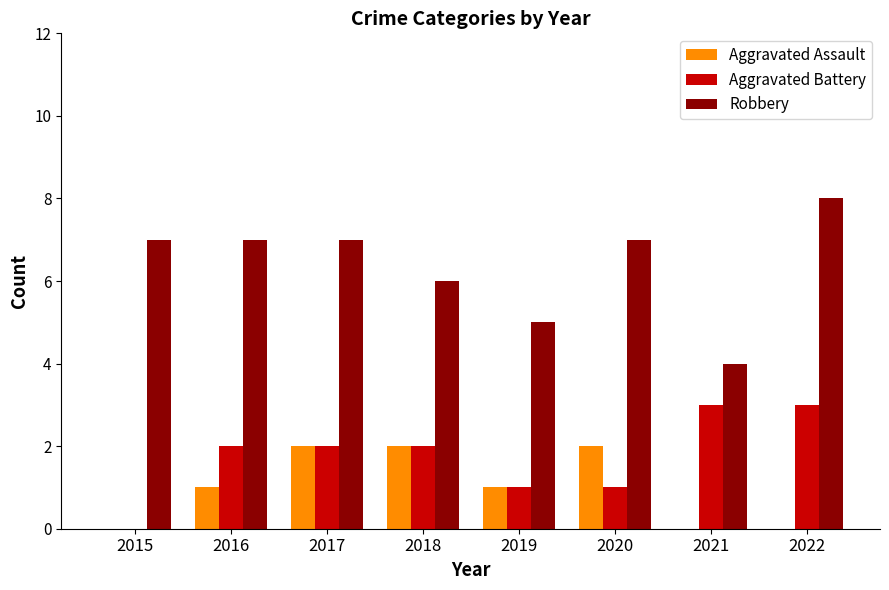

The Aggravated Assault series shows 1 at 2020. True or false?

False